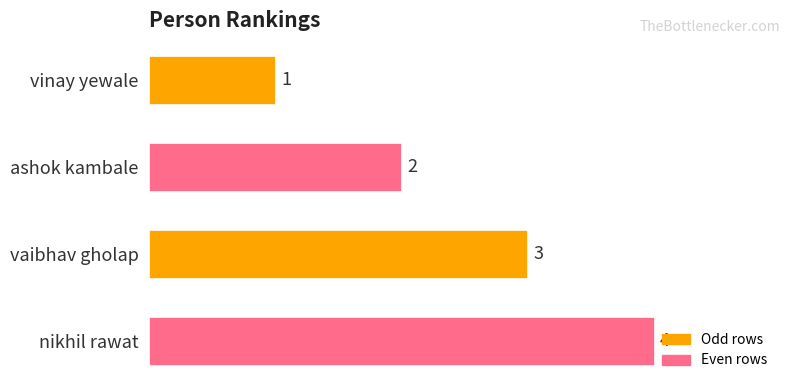

What is the change in value from vinay yewale to ashok kambale?

+1